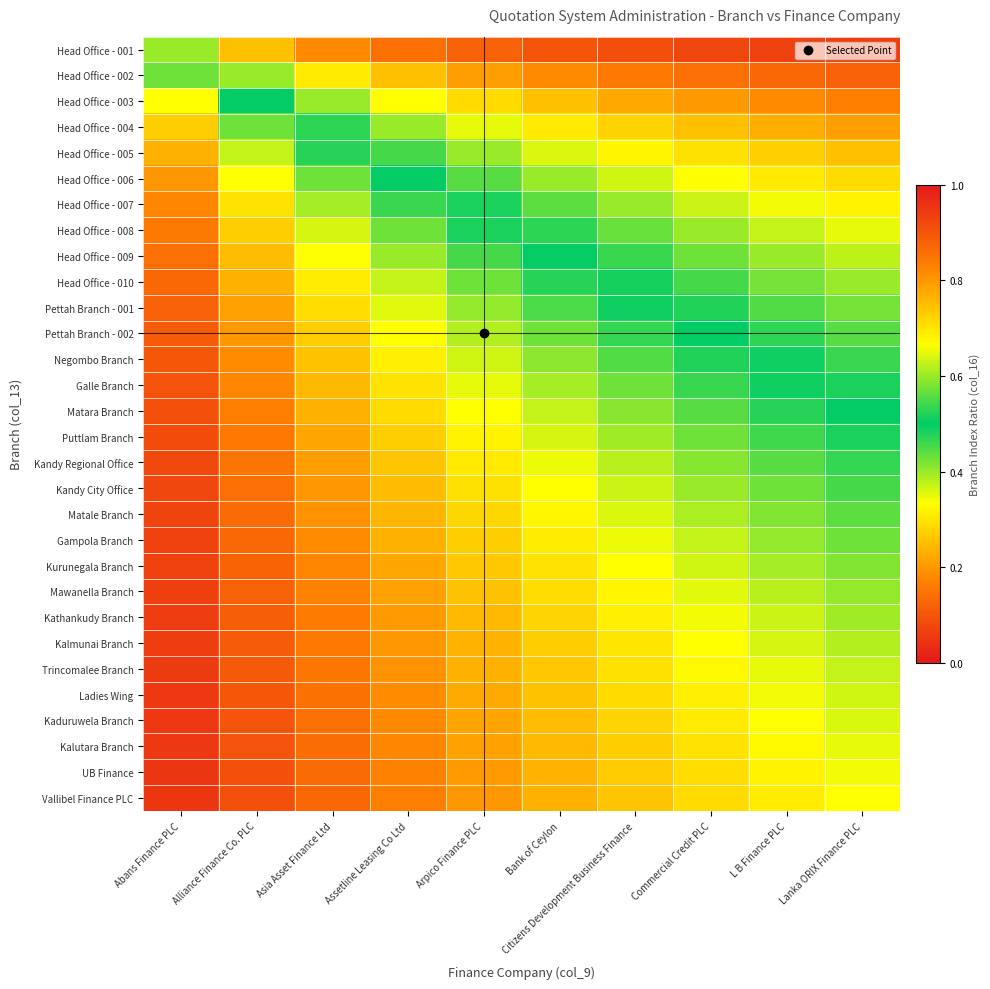

What is the difference between the highest and lowest values at Asia Asset Finance Ltd?

0.7